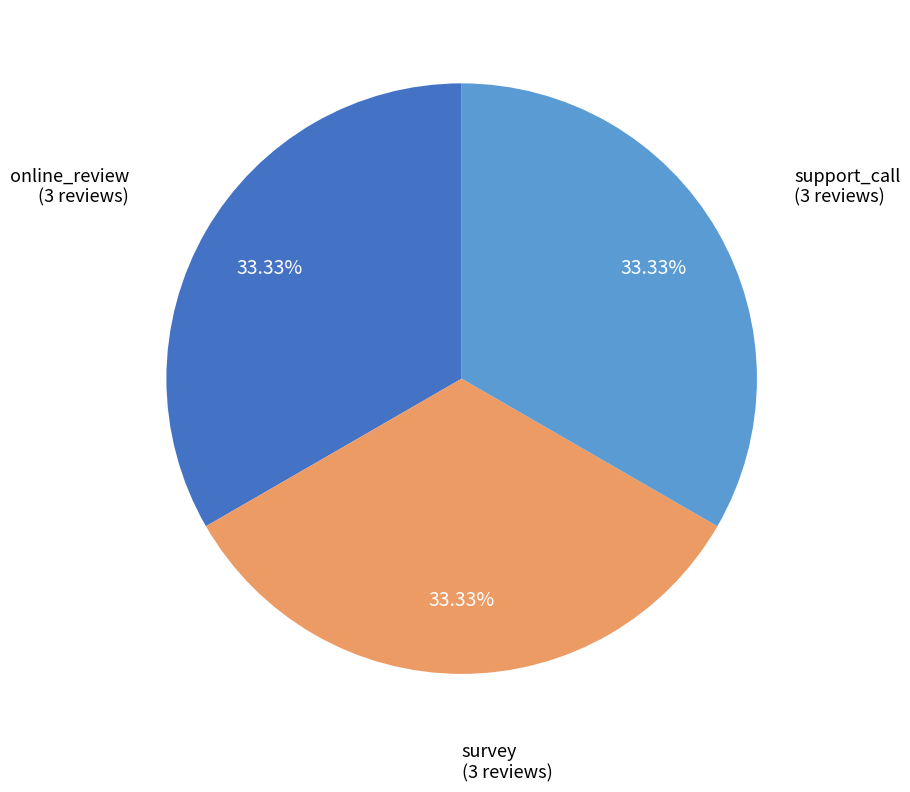

How many slices are in this pie chart?

3